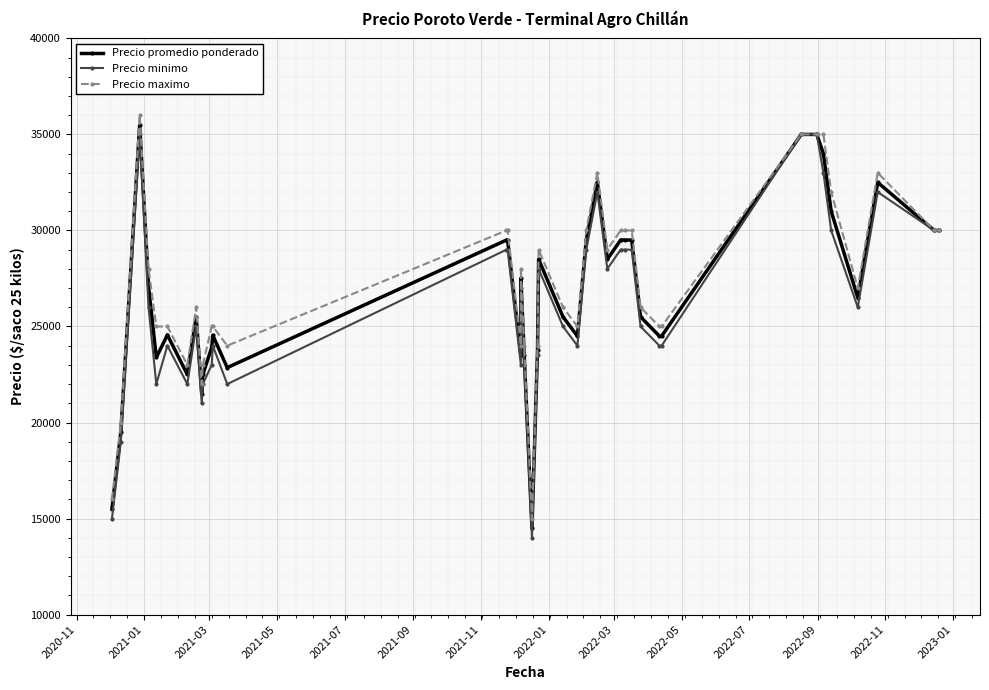

True or false: Precio minimo and Precio promedio ponderado cross at least once.

False